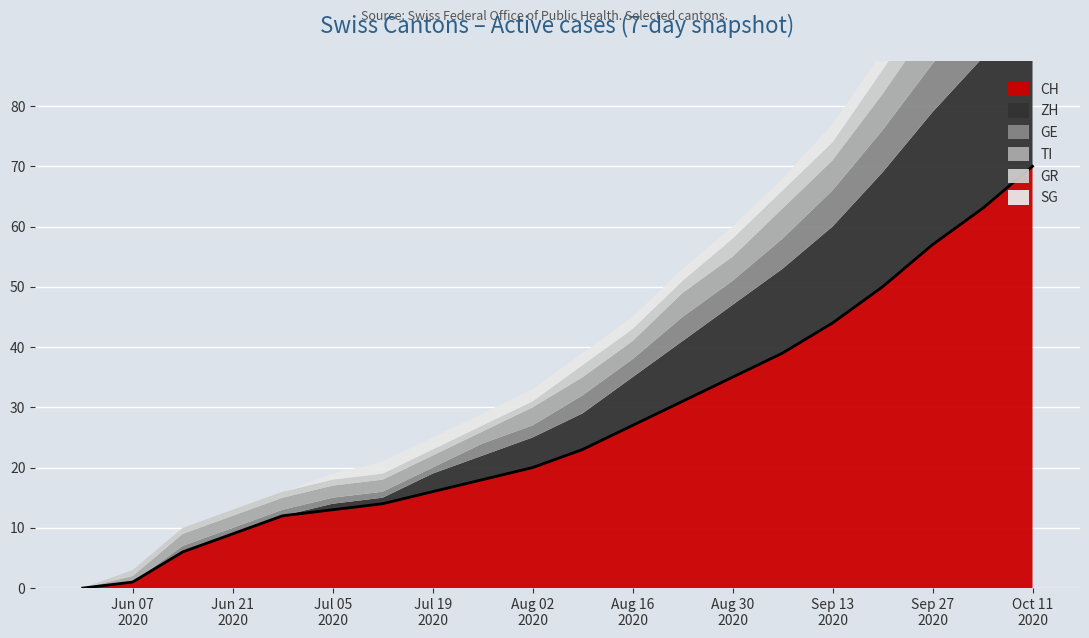

At which category is the sum across all series the highest?

2020-10-11